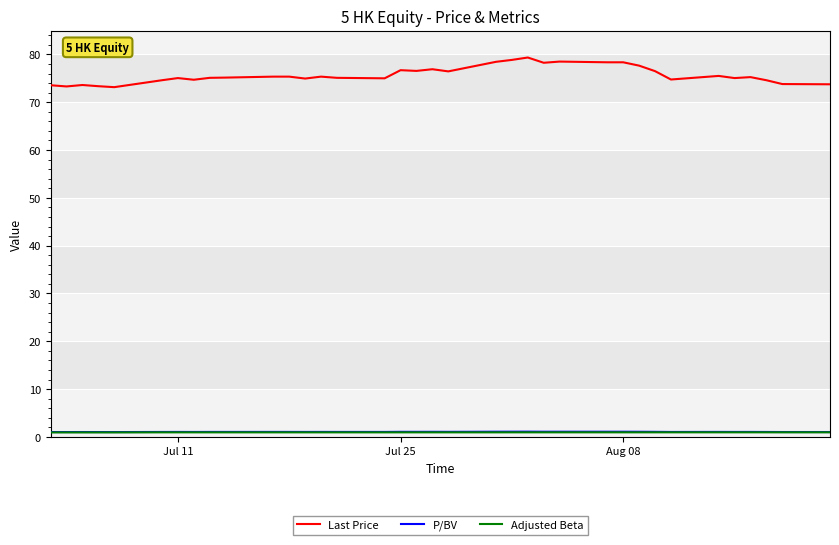

What is the lowest value of the Last Price series?

73.2